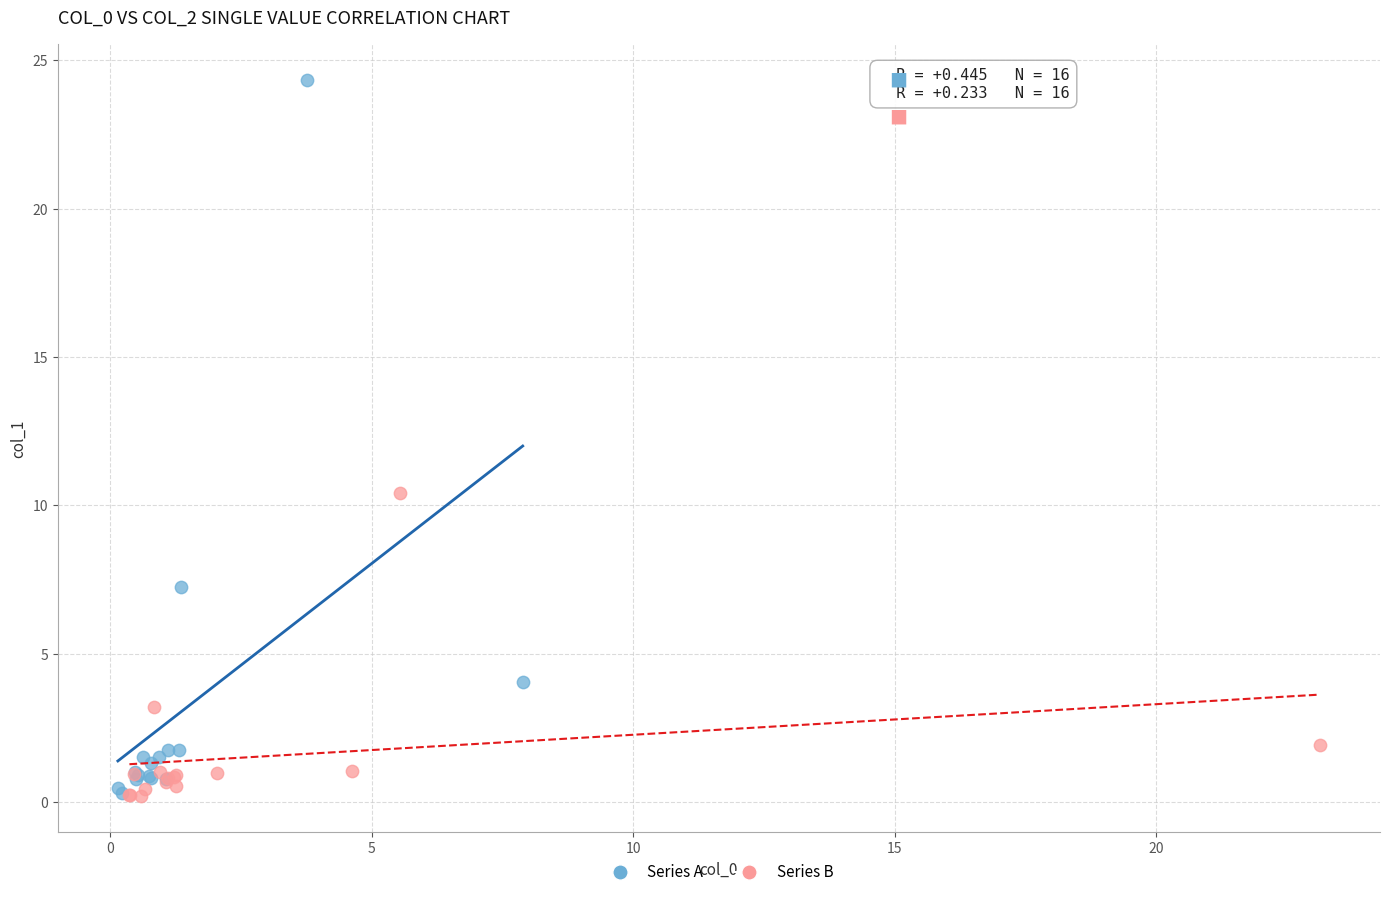

Which series has the widest spread of Y values?

Series A